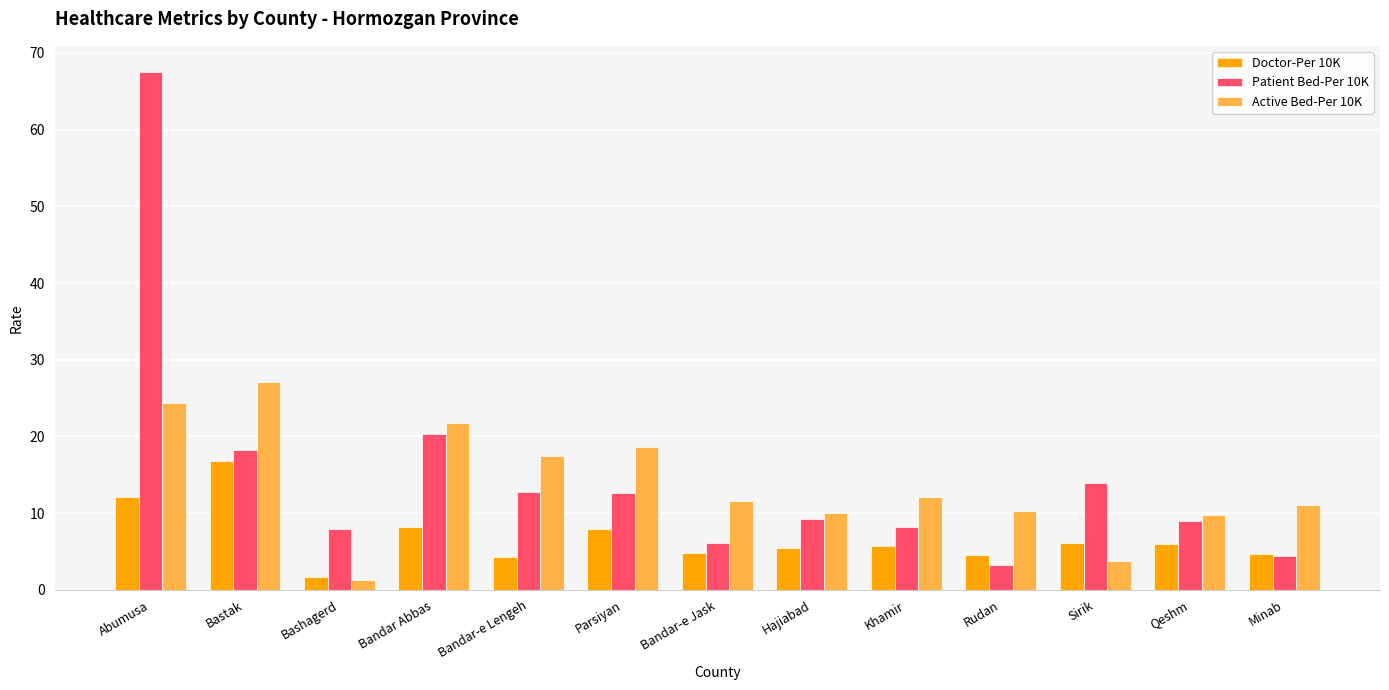

What is the total value across all series at Minab?

20.2